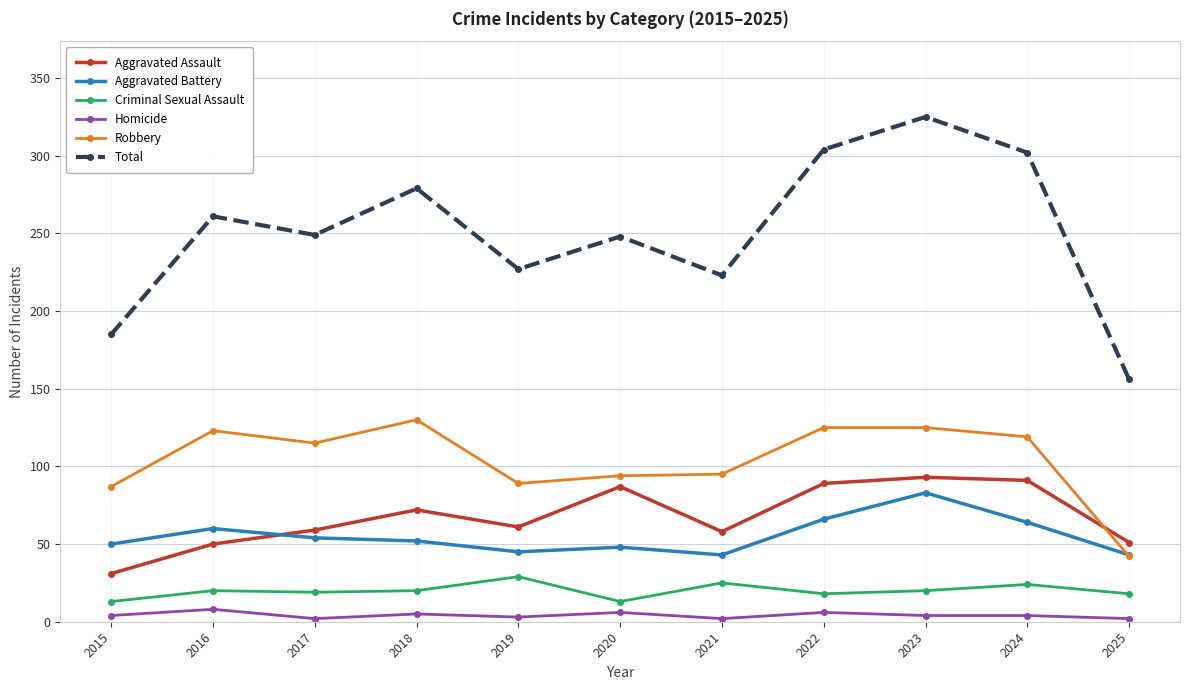

List the series in order of their peak value, lowest first.

Homicide, Criminal Sexual Assault, Aggravated Battery, Aggravated Assault, Robbery, Total